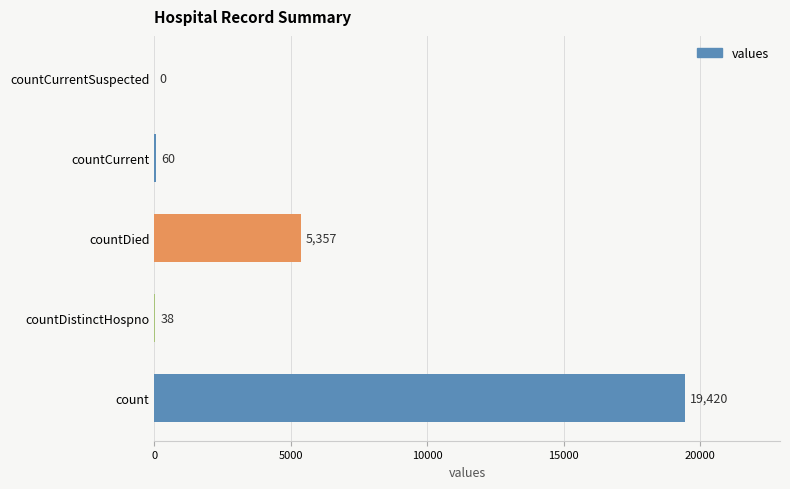

What is the sum of the values at countDistinctHospno and count?

19458